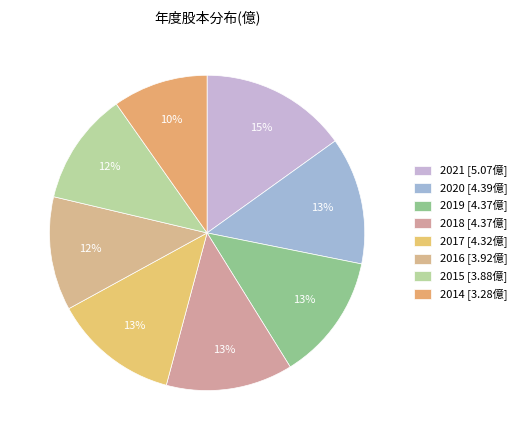

Is the sum of 2020 and 2019 greater than half?

No